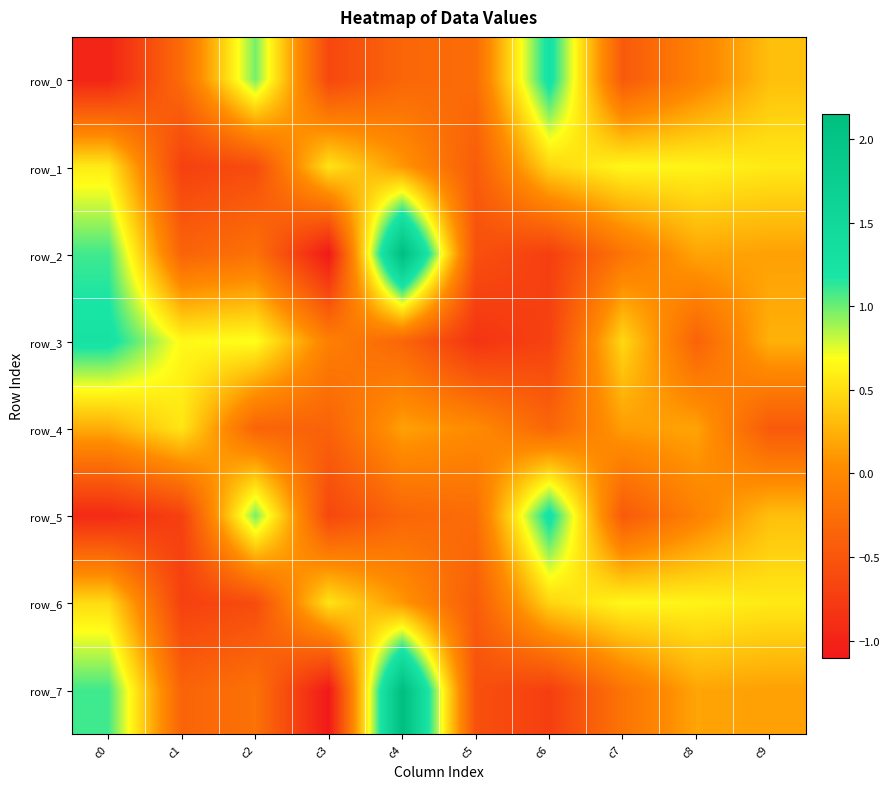

What is the total value across all series at c6?

1.0